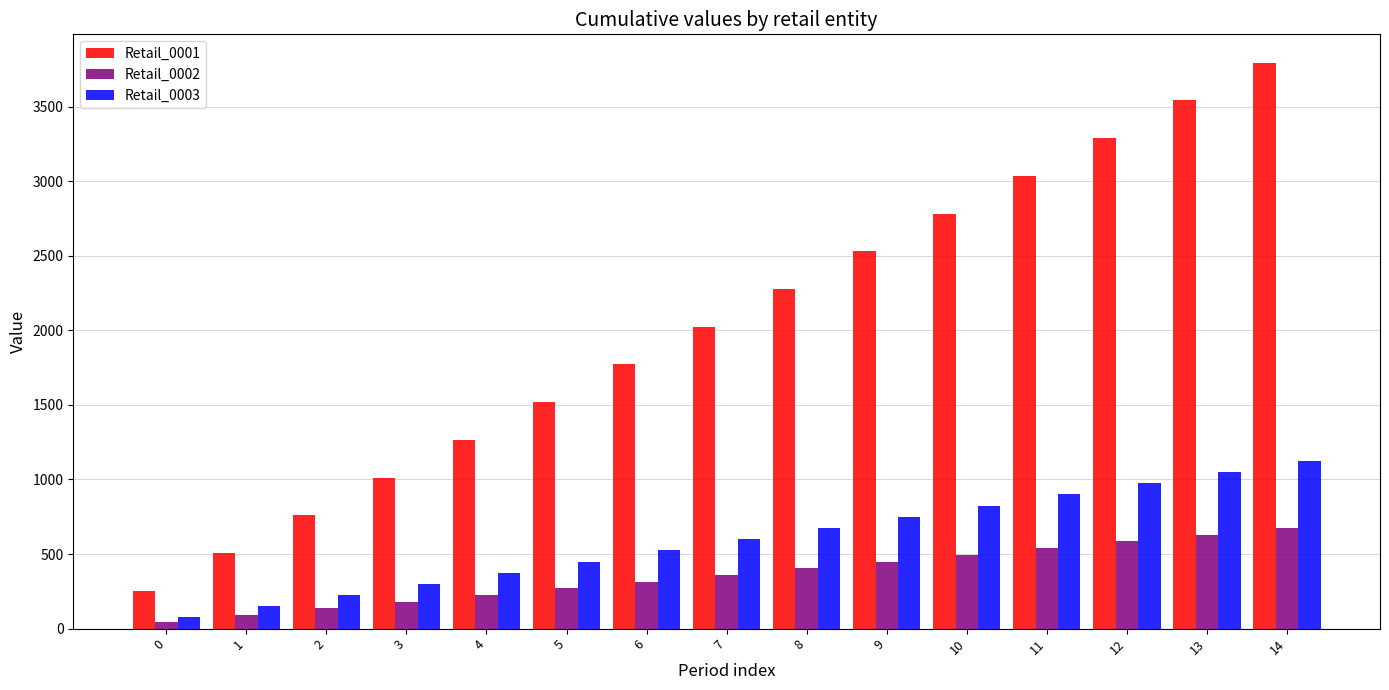

Is the value of Retail_0003 at 14 greater than the value of Retail_0002 at 4?

Yes